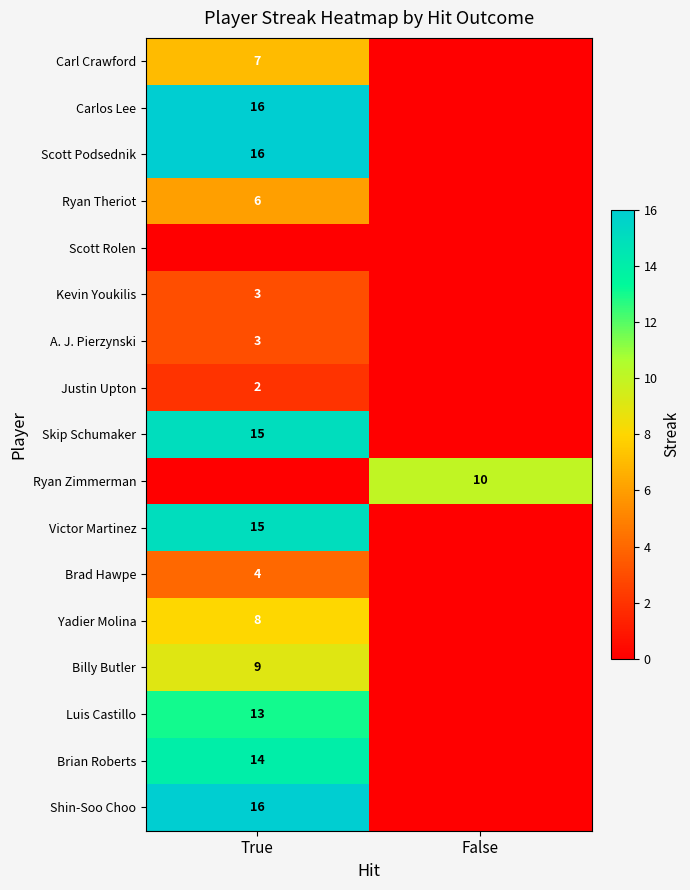

Is it true that Yadier Molina equals 8 at True?

True